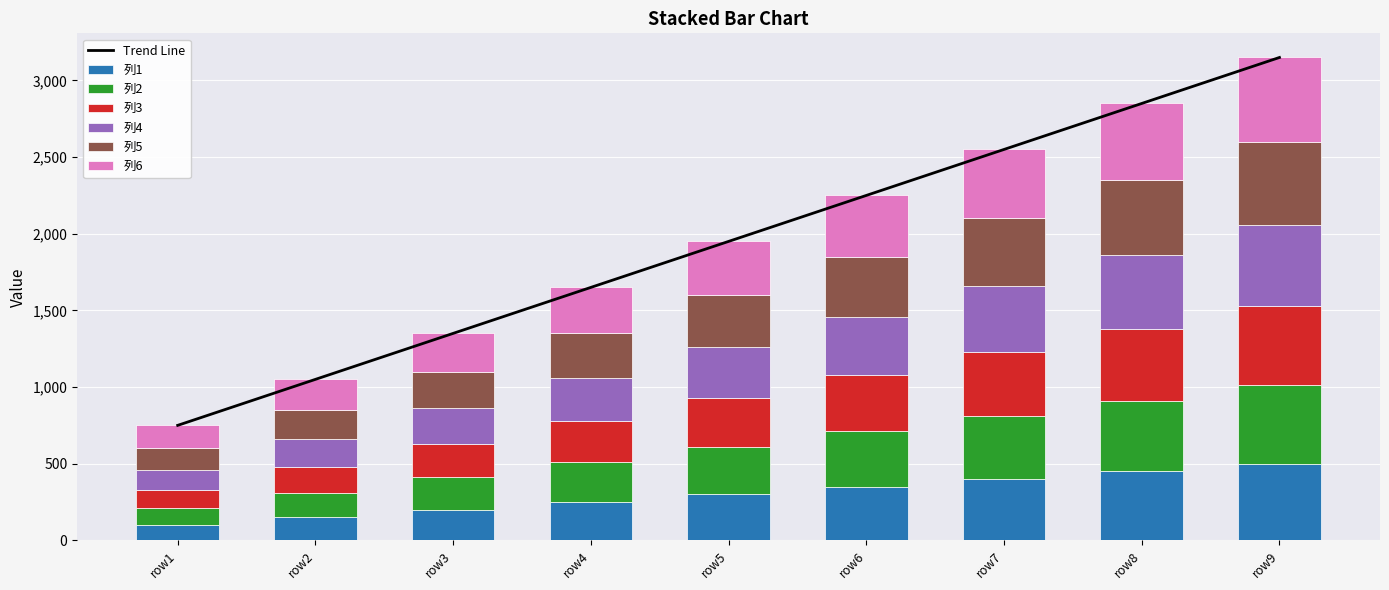

Which category has the lowest value in the Trend Line series?

row1